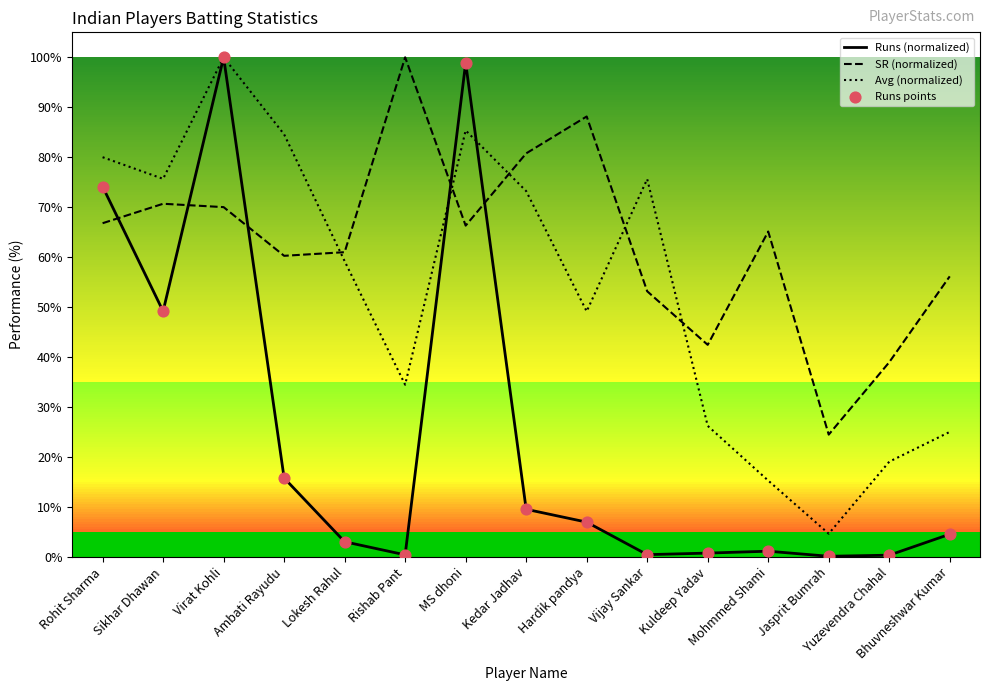

Which series has the widest spread of values?

Runs (normalized)